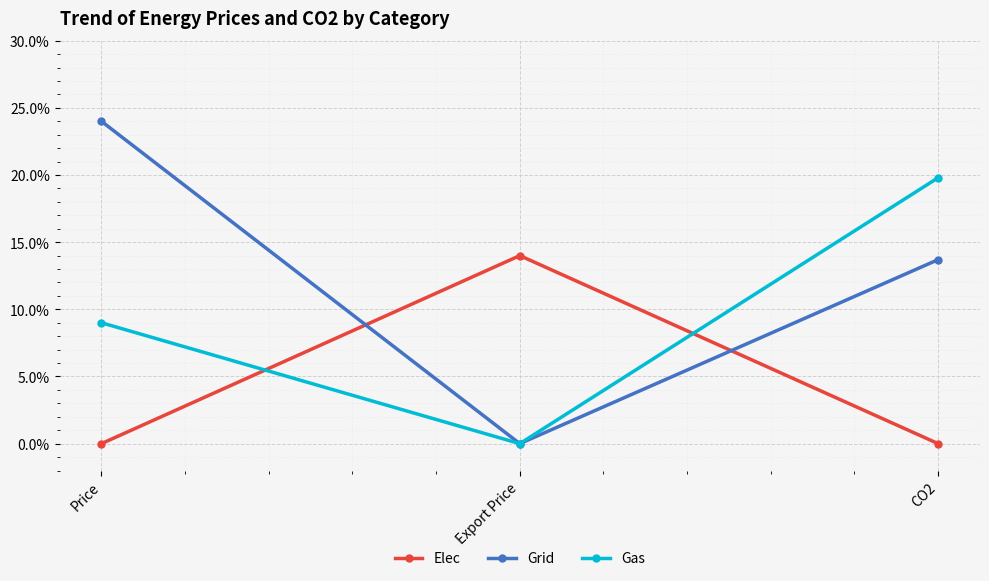

Between Price and Export Price, which series saw the biggest shift?

Grid